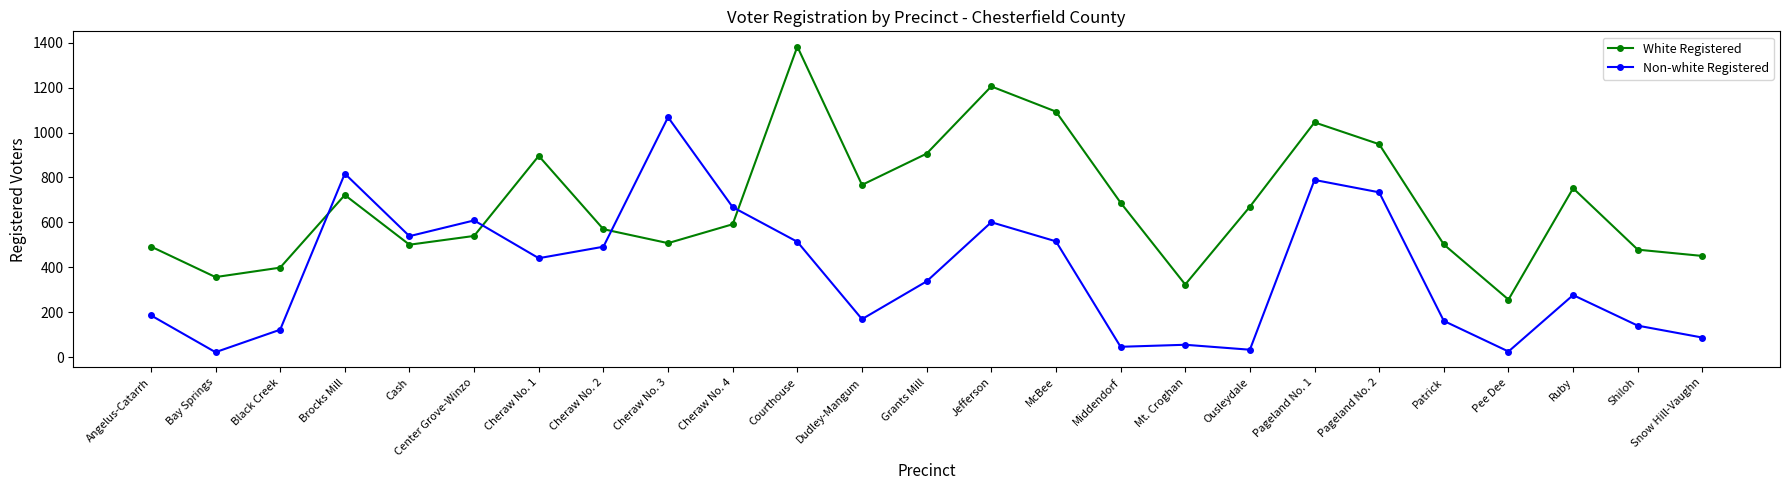

At how many categories does at least one series exceed 1303?

1